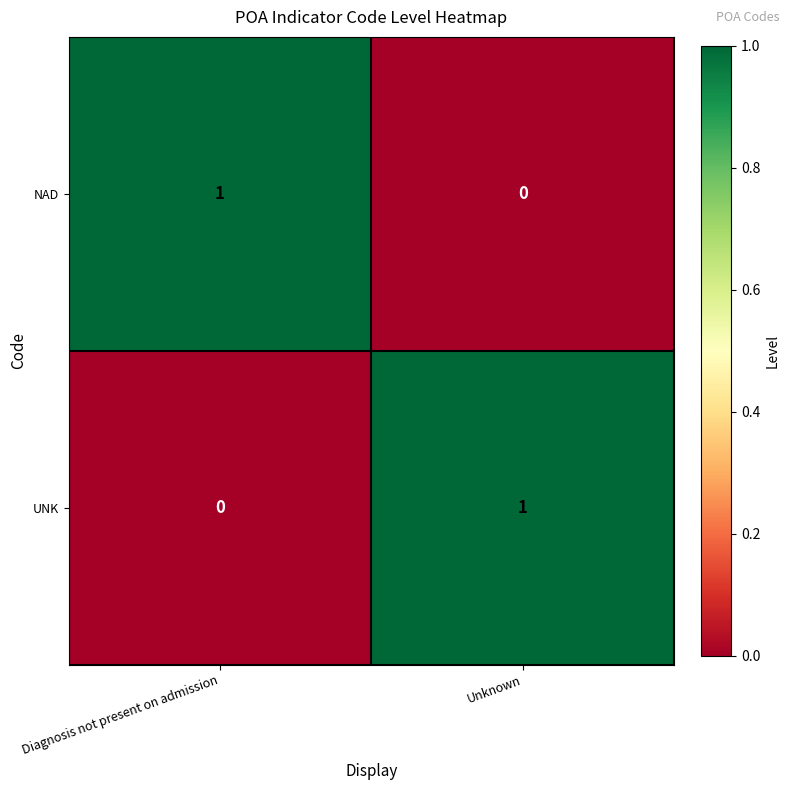

At which label does NAD reach its peak?

Diagnosis not present on admission